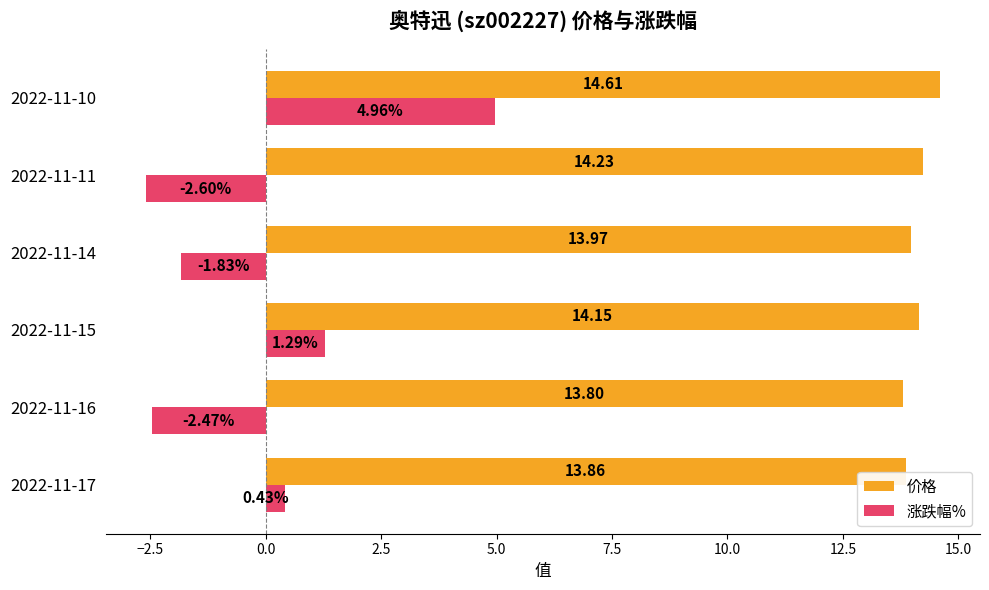

What is the difference between the 价格 values at 2022-11-11 and 2022-11-14?

0.3